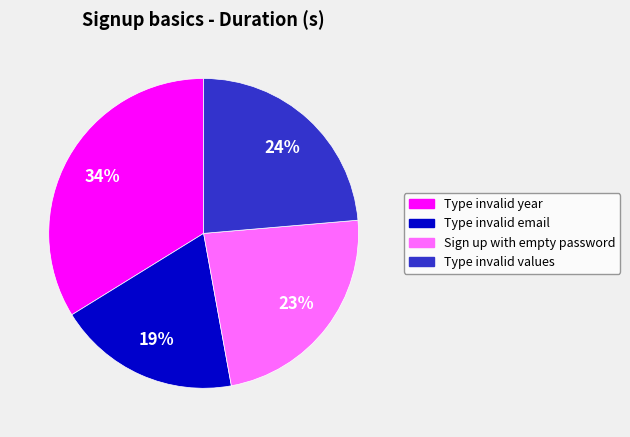

To the nearest percent, what is the average slice percentage?

25%